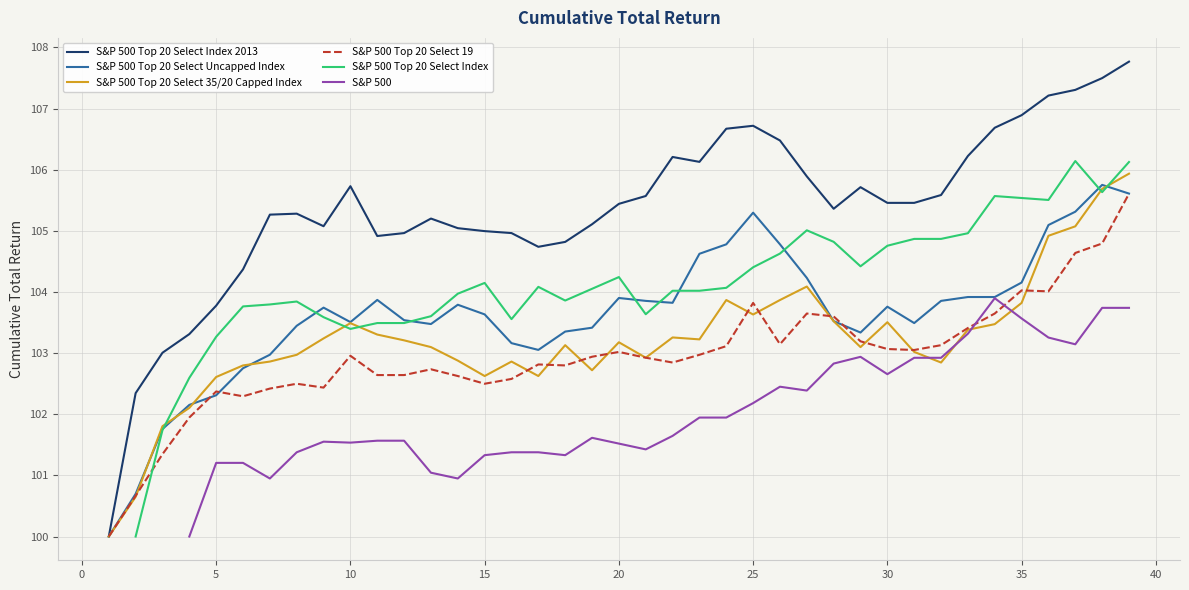

True or false: S&P 500 Top 20 Select Uncapped Index has more than 0 points higher than both neighbors.

True